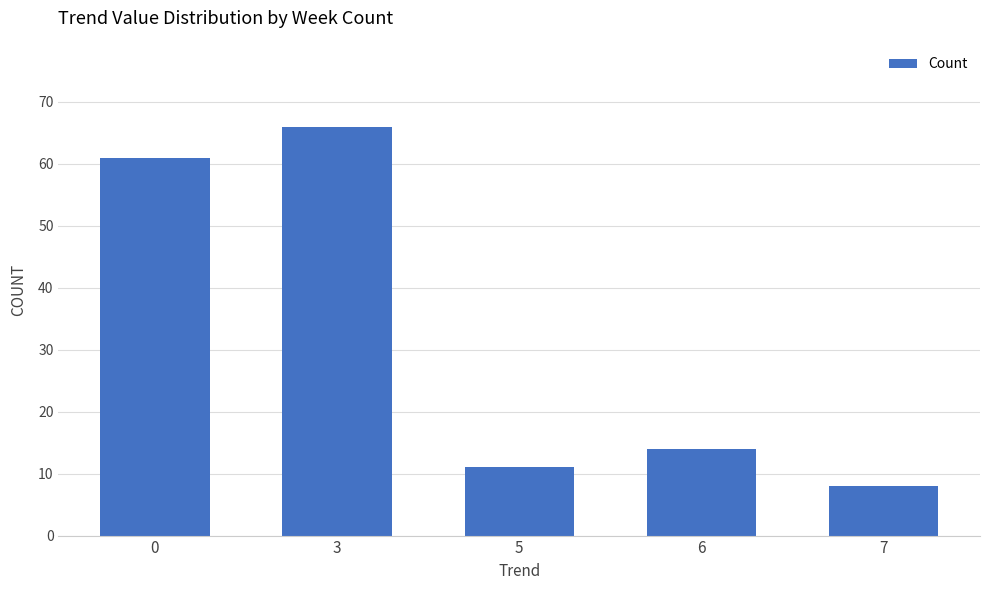

True or false: the data shows 106 at 3.

False